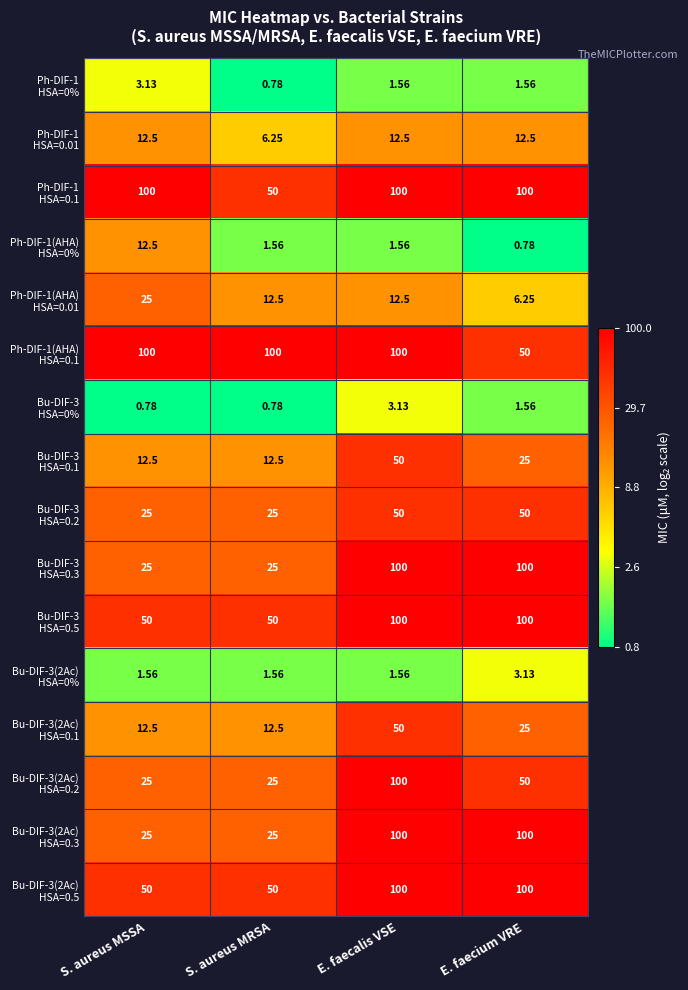

At which category is the sum across all series the highest?

E. faecalis VSE